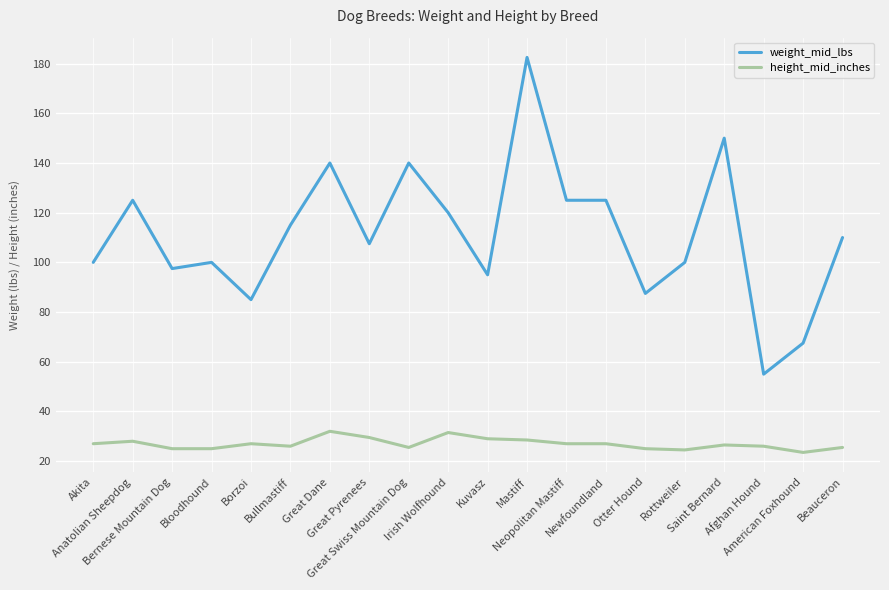

Count the number of categories in the chart.

20